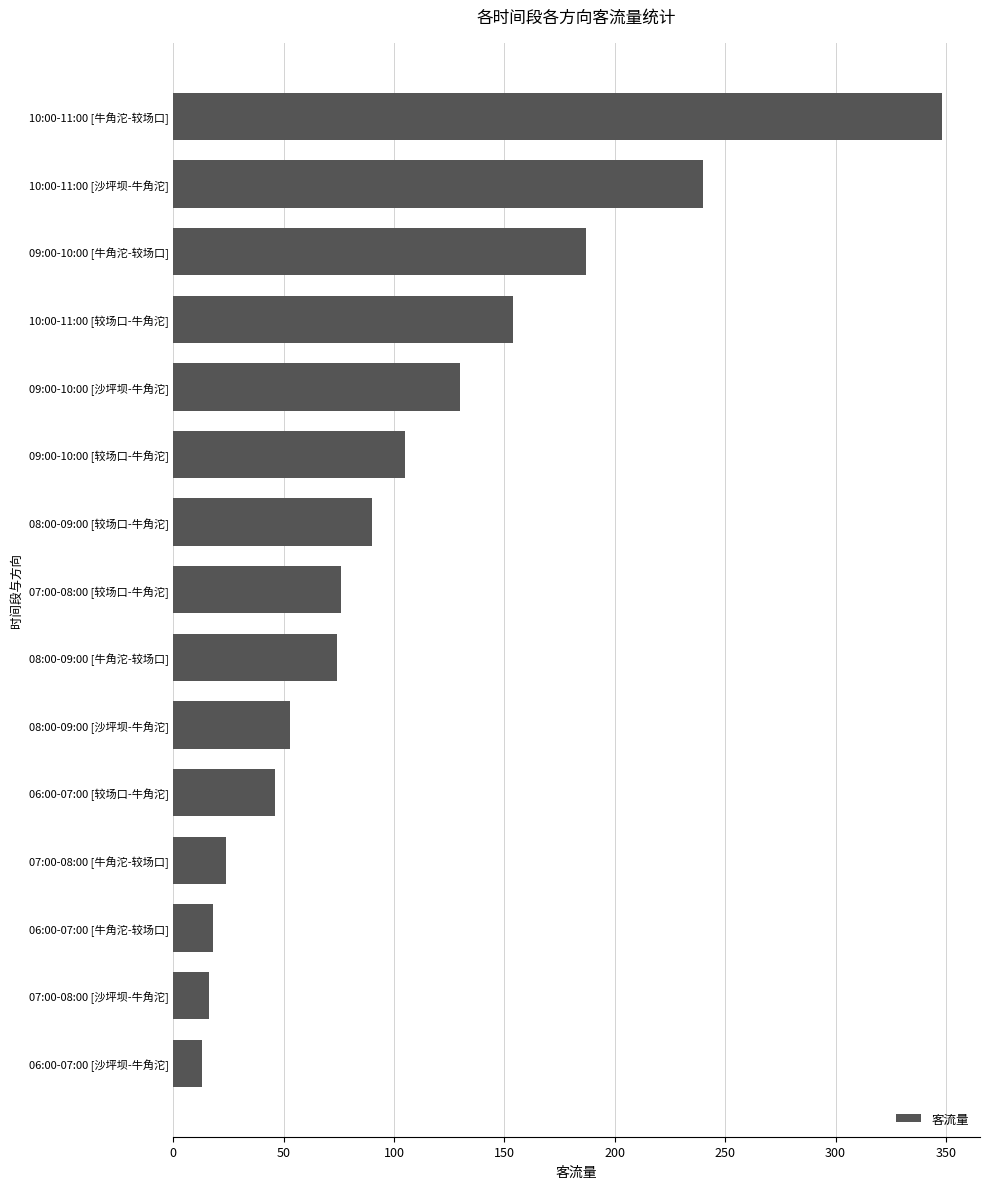

How many series are shown in this chart?

1